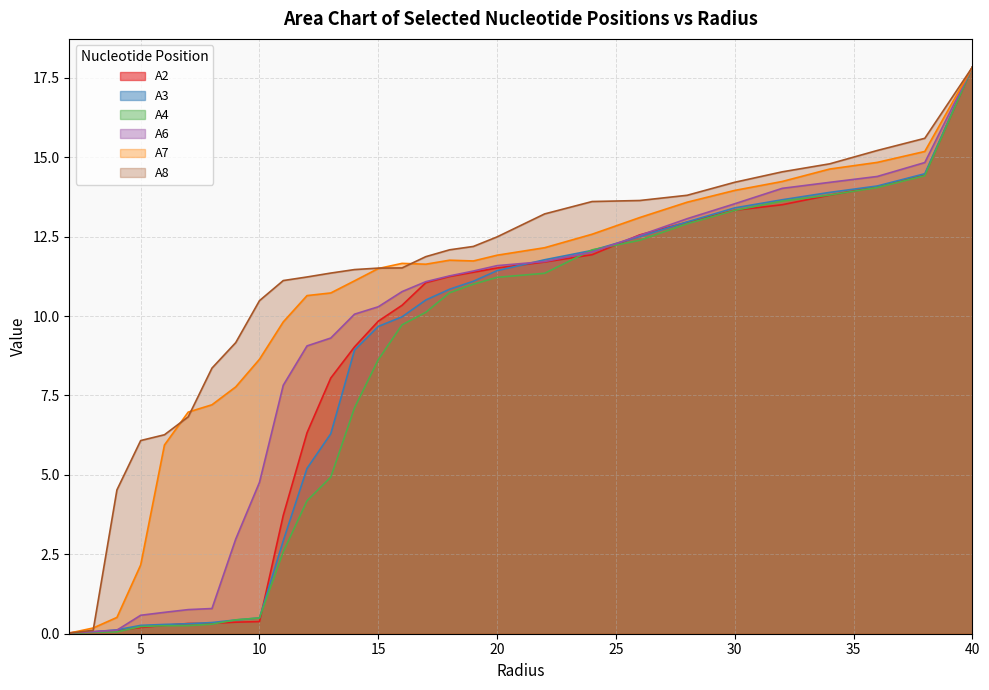

Between 7.0 and 40.0, which series saw the biggest shift?

A4